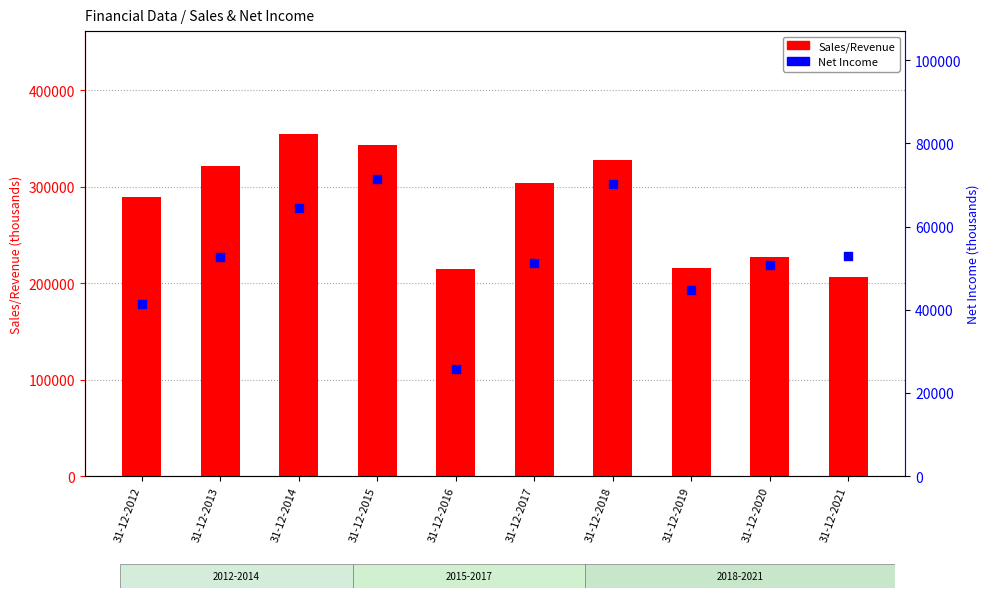

Which series has the largest total across all categories?

Sales/Revenue